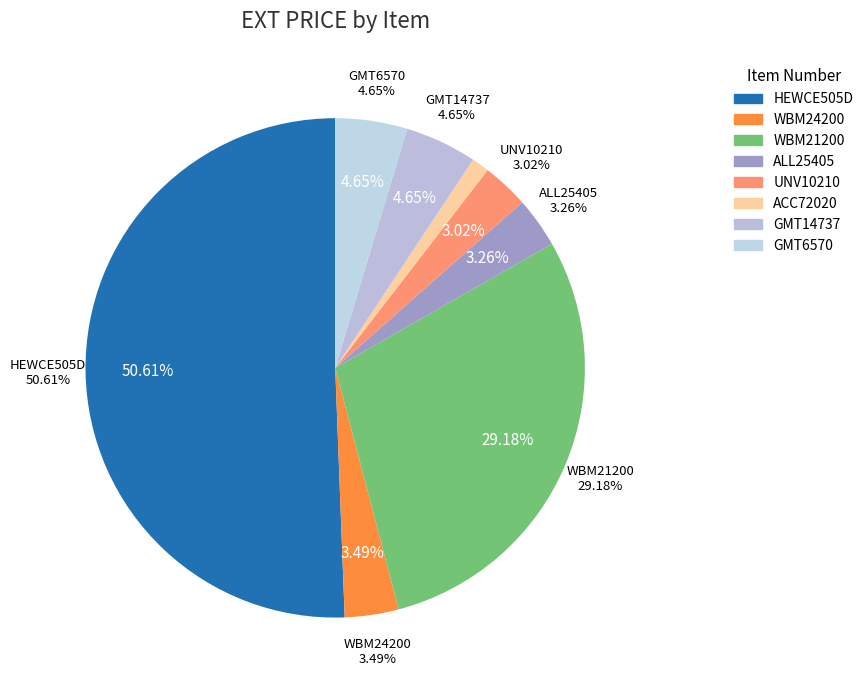

Count the number of slices in the pie.

8